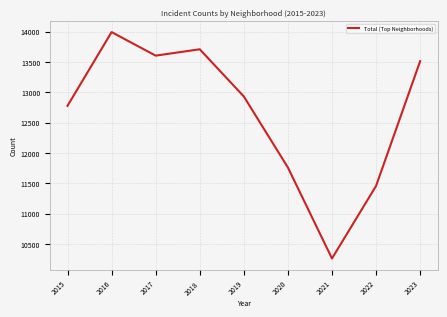

The value at 2016 is 13991. True or false?

True